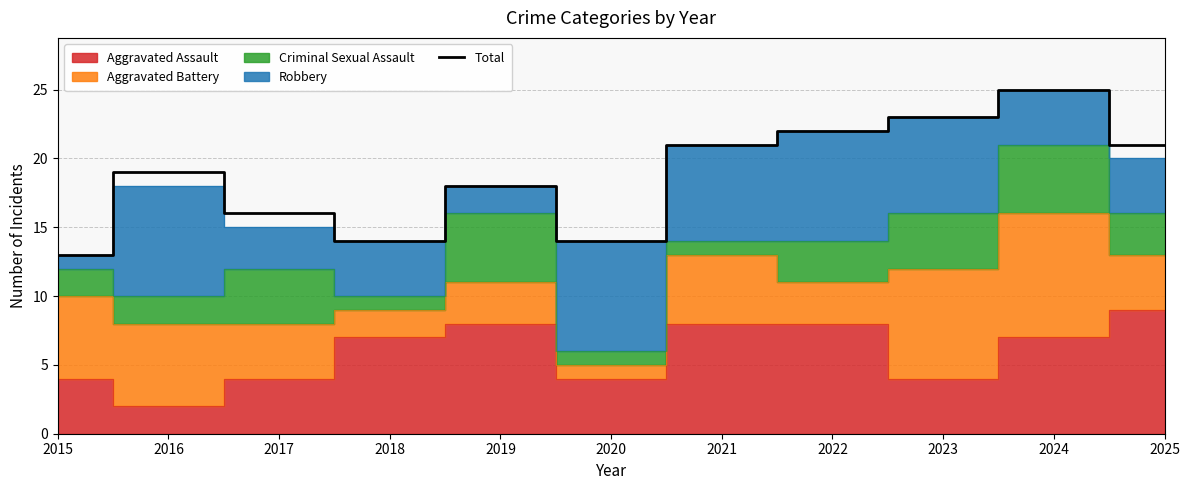

What is the difference between the second highest and second lowest values?

9